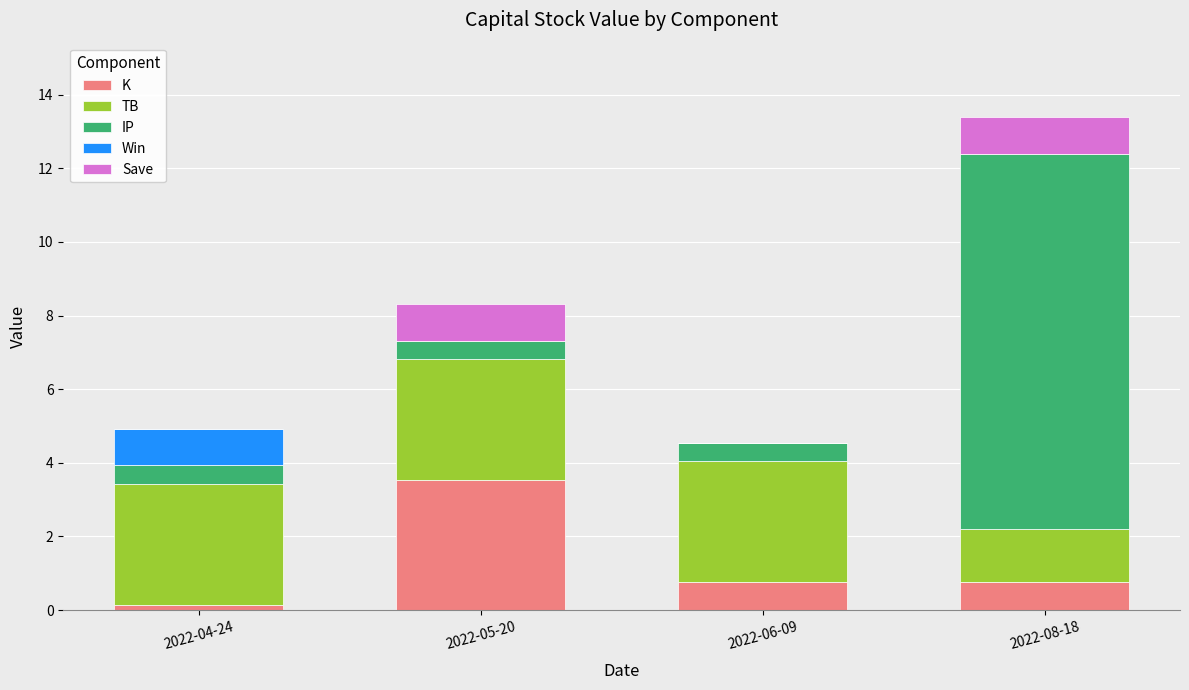

What is the sum of all K values?

5.2